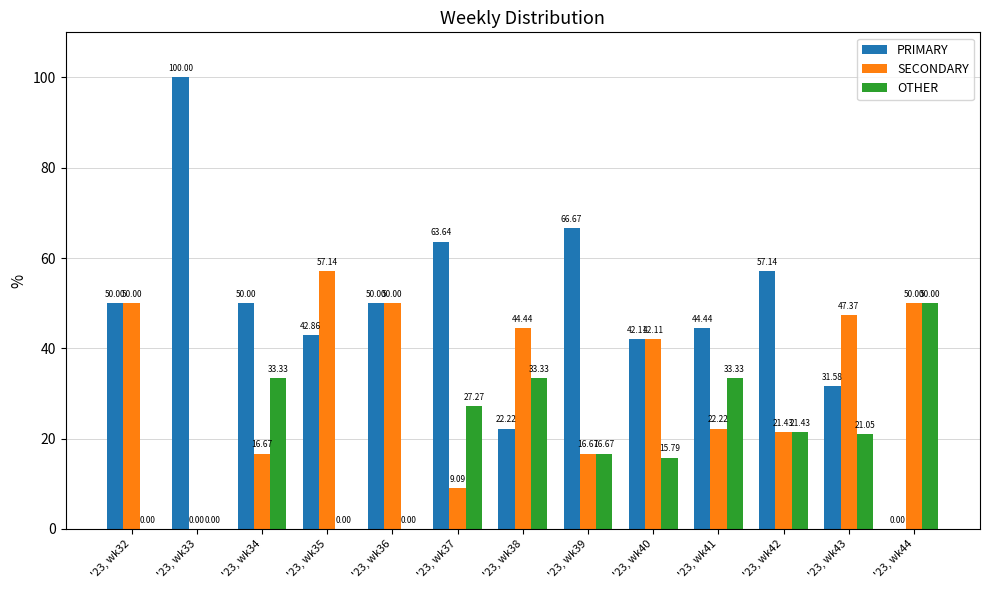

Reading right to left, transcribe all the data shown in this chart.

PRIMARY: '23, wk44=0.0	'23, wk43=31.6	'23, wk42=57.1	'23, wk41=44.4	'23, wk40=42.1	'23, wk39=66.7	'23, wk38=22.2	'23, wk37=63.6	'23, wk36=50.0	'23, wk35=42.9	'23, wk34=50.0	'23, wk33=100.0	'23, wk32=50.0
SECONDARY: '23, wk44=50.0	'23, wk43=47.4	'23, wk42=21.4	'23, wk41=22.2	'23, wk40=42.1	'23, wk39=16.7	'23, wk38=44.4	'23, wk37=9.1	'23, wk36=50.0	'23, wk35=57.1	'23, wk34=16.7	'23, wk33=0.0	'23, wk32=50.0
OTHER: '23, wk44=50.0	'23, wk43=21.1	'23, wk42=21.4	'23, wk41=33.3	'23, wk40=15.8	'23, wk39=16.7	'23, wk38=33.3	'23, wk37=27.3	'23, wk36=0.0	'23, wk35=0.0	'23, wk34=33.3	'23, wk33=0.0	'23, wk32=0.0